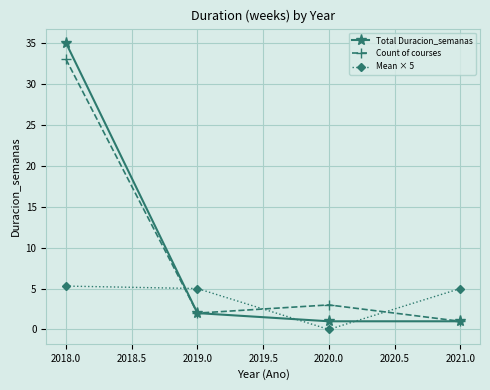

Is it true that Total Duracion_semanas equals 35.0 at 2018.0?

True